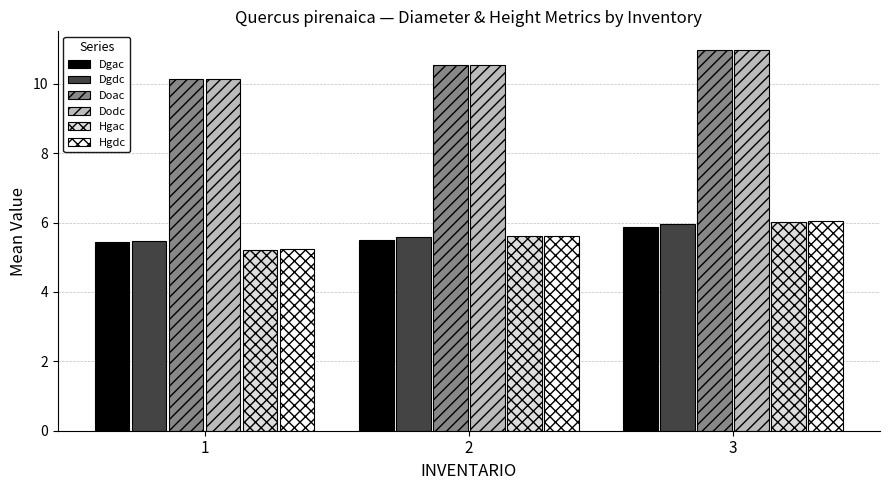

The value of Hgdc at 3 is 6.0. True or false?

True